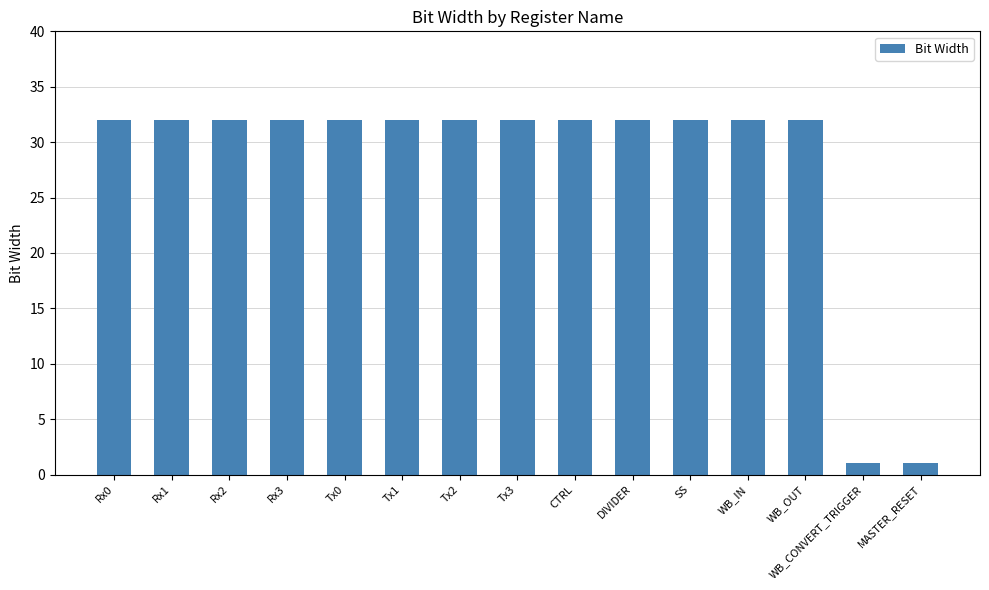

What is the greatest value displayed?

32